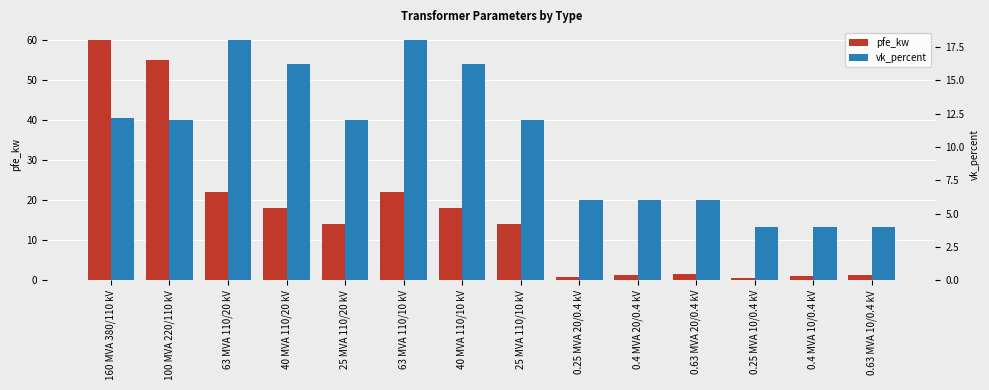

What is the difference between the maximum and minimum values in the vk_percent series?

14.0